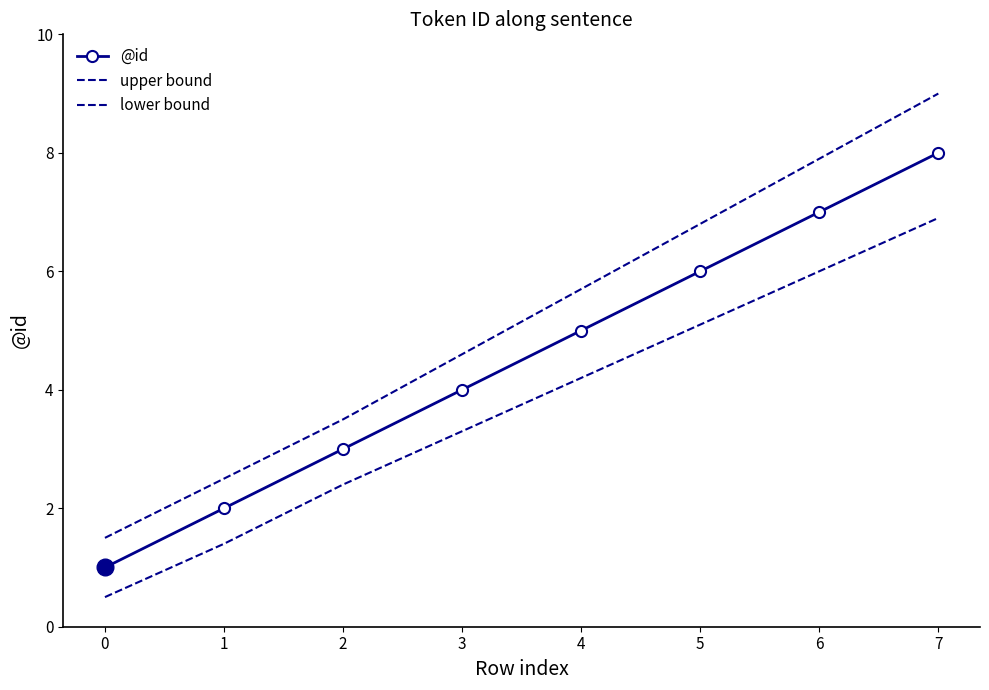

What are all the series names shown in the legend?

@id, upper bound, lower bound